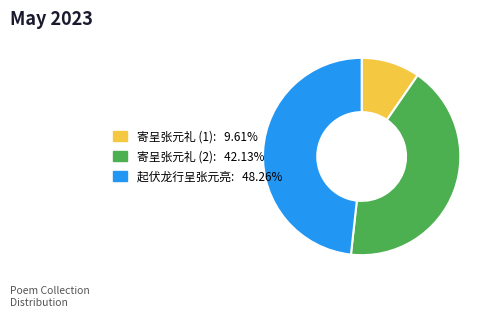

Does any single category account for the majority?

No